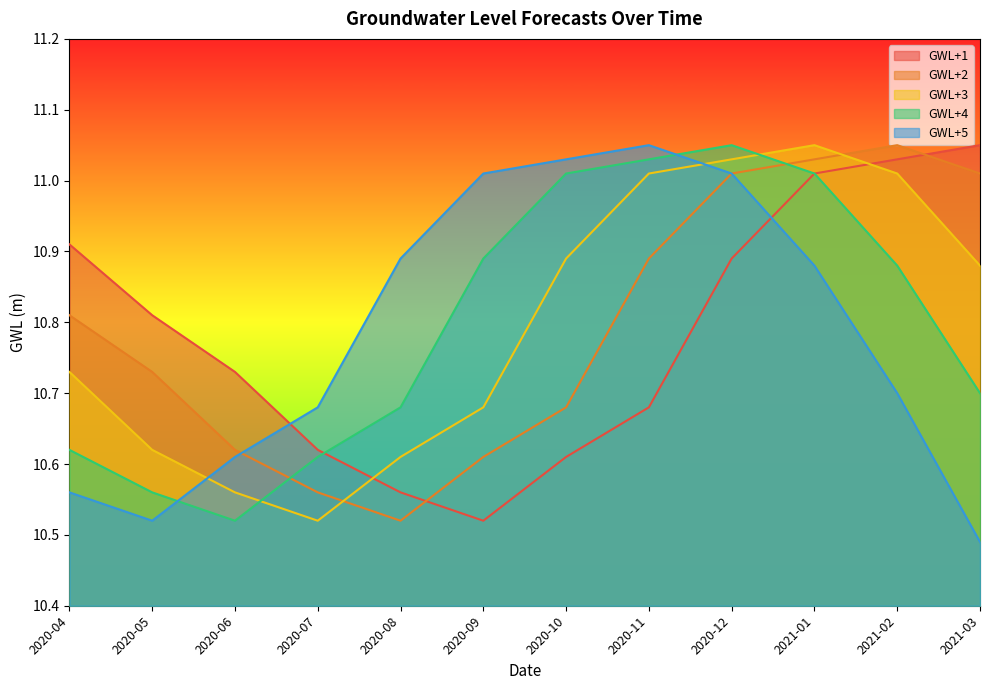

Where do GWL+4 and GWL+1 first cross each other?

2020-07 and 2020-08